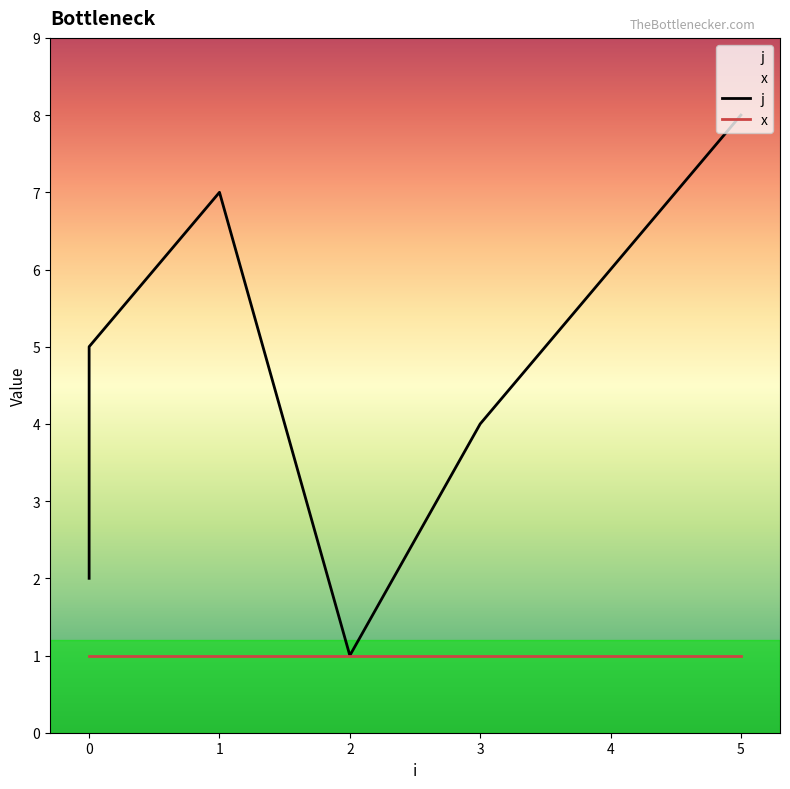

Which series has the largest total across all categories?

j